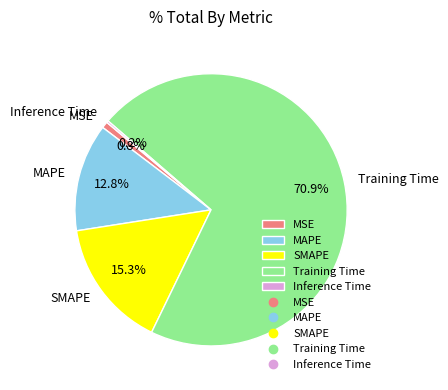

What percentage do MAPE and MSE together represent?

13.6%